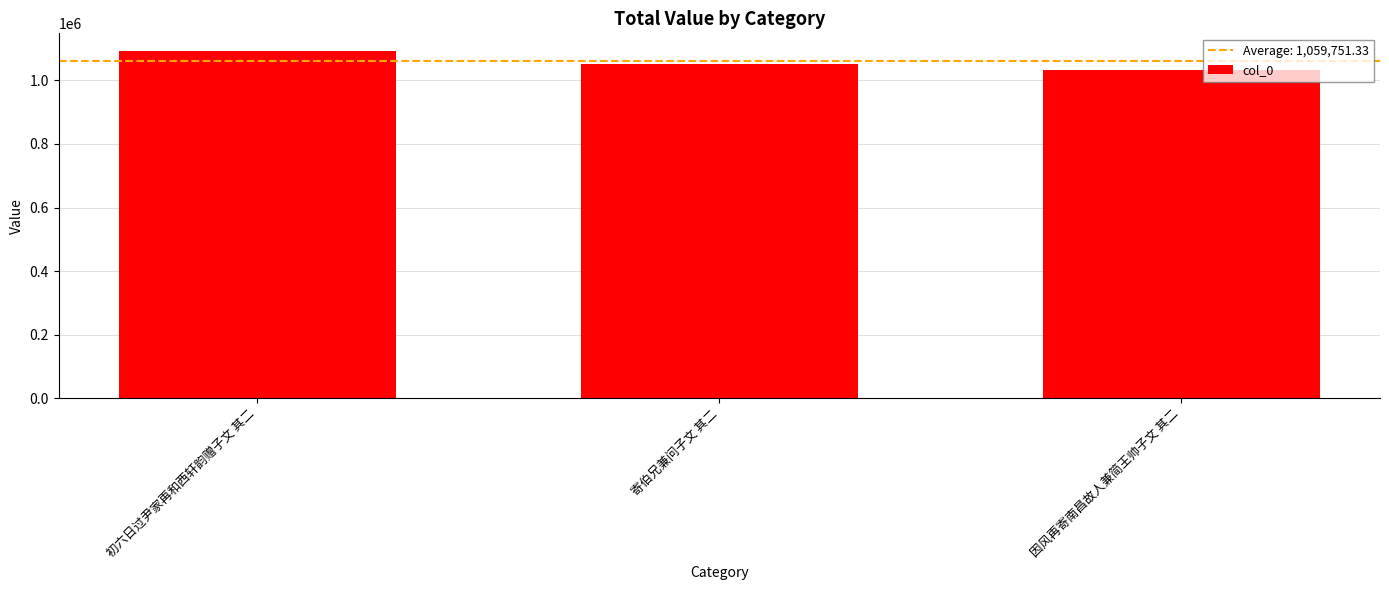

Count the number of data series in this chart.

1